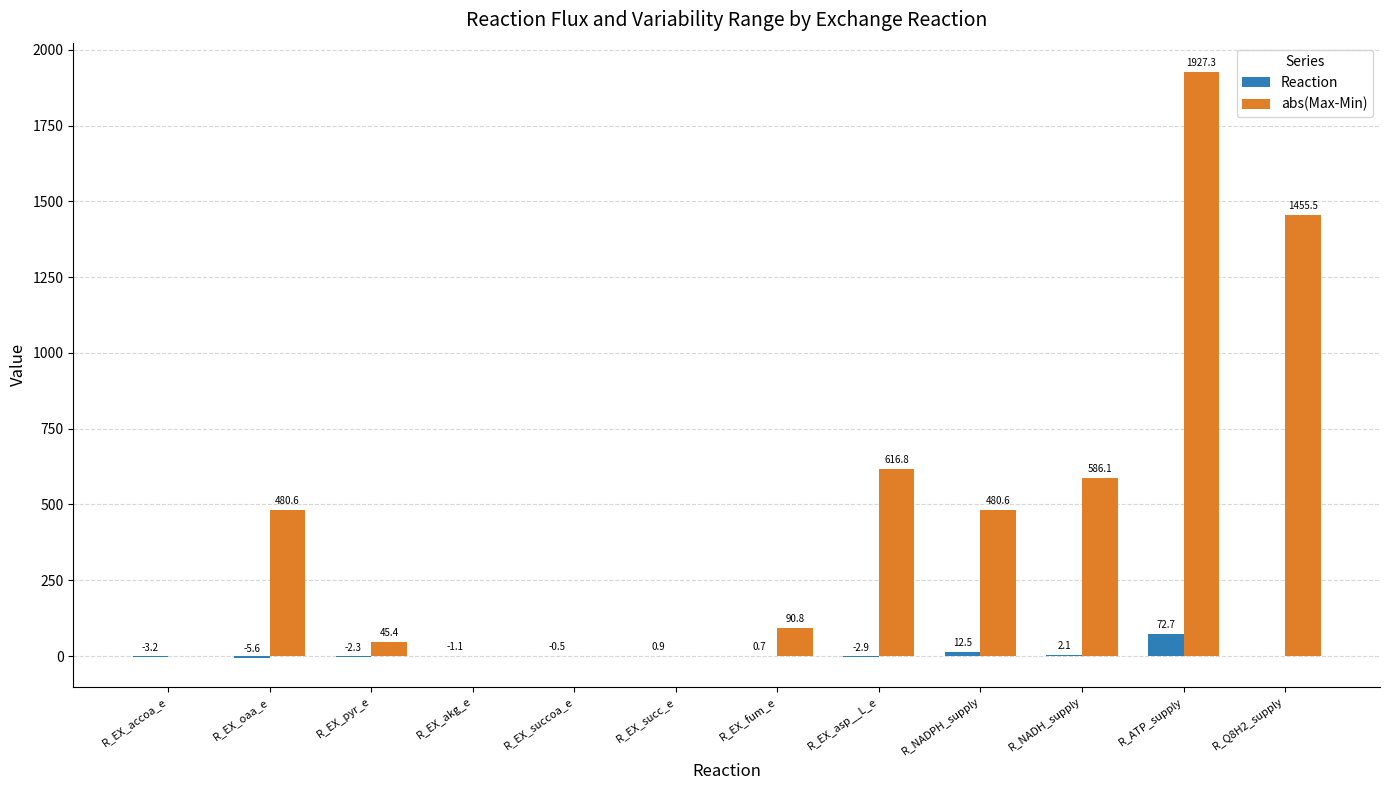

True or false: abs(Max-Min) has a value of 2781.8 at R_ATP_supply.

False